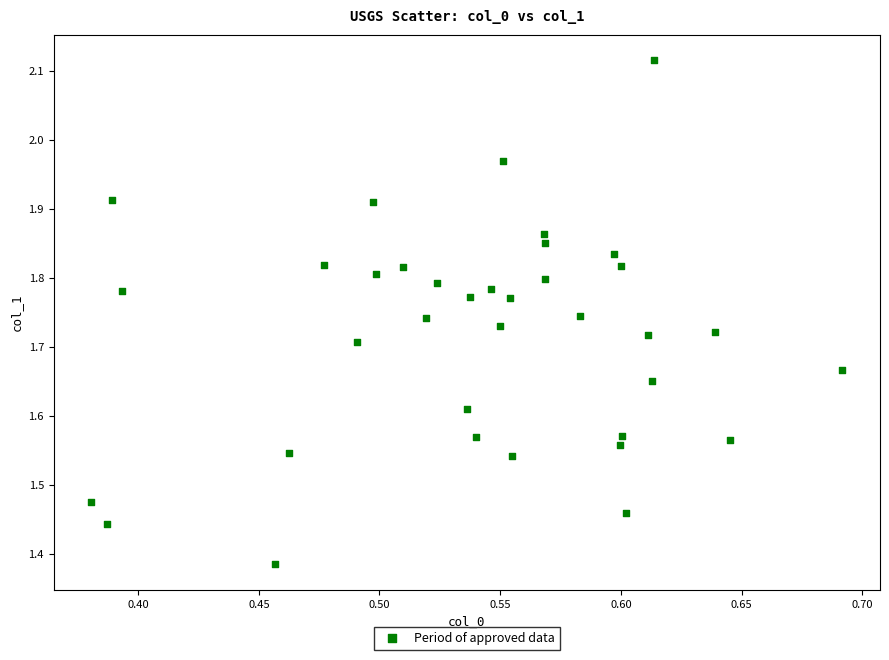

What is the range of X values (max minus min)?

0.3